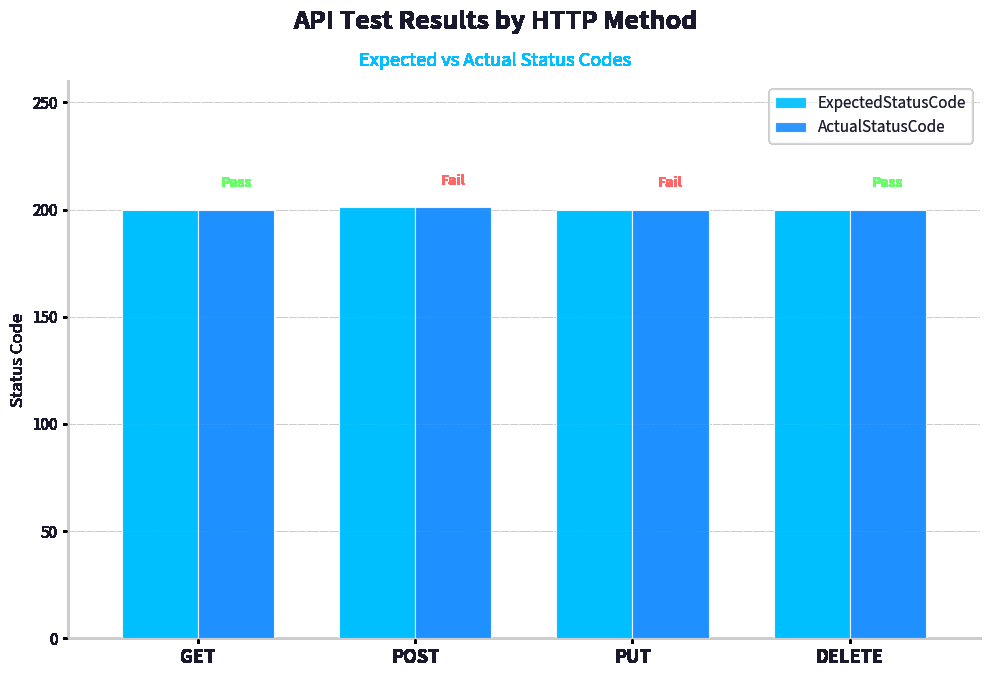

At which category is the sum across all series the highest?

POST